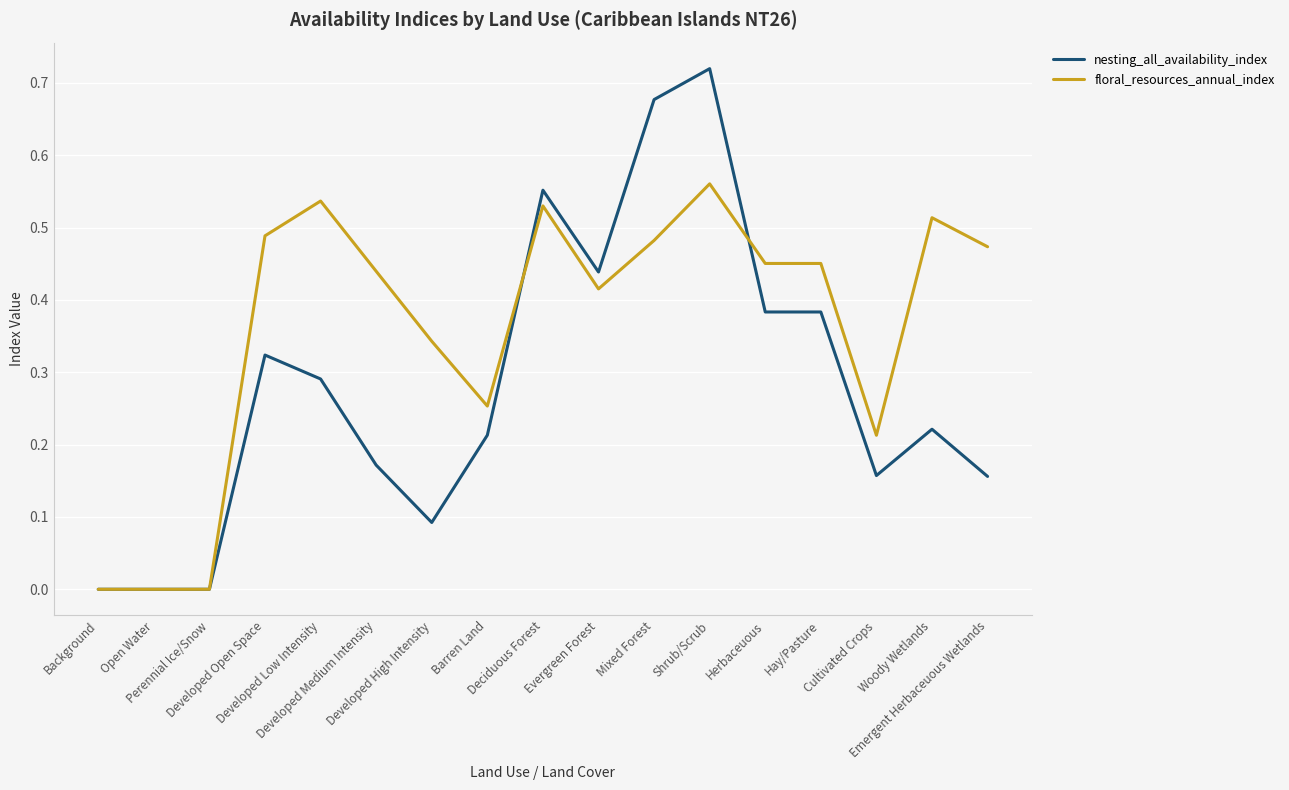

True or false: nesting_all_availability_index and floral_resources_annual_index intersect in this chart.

True